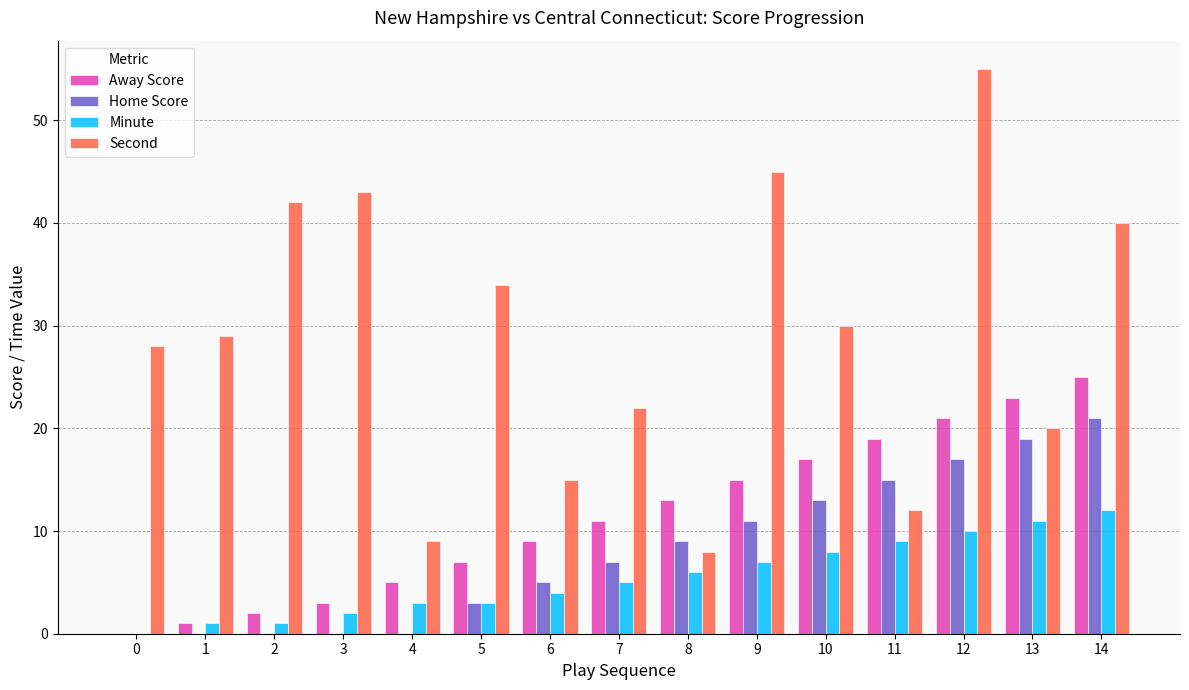

What is the total value across all series at 0?

28